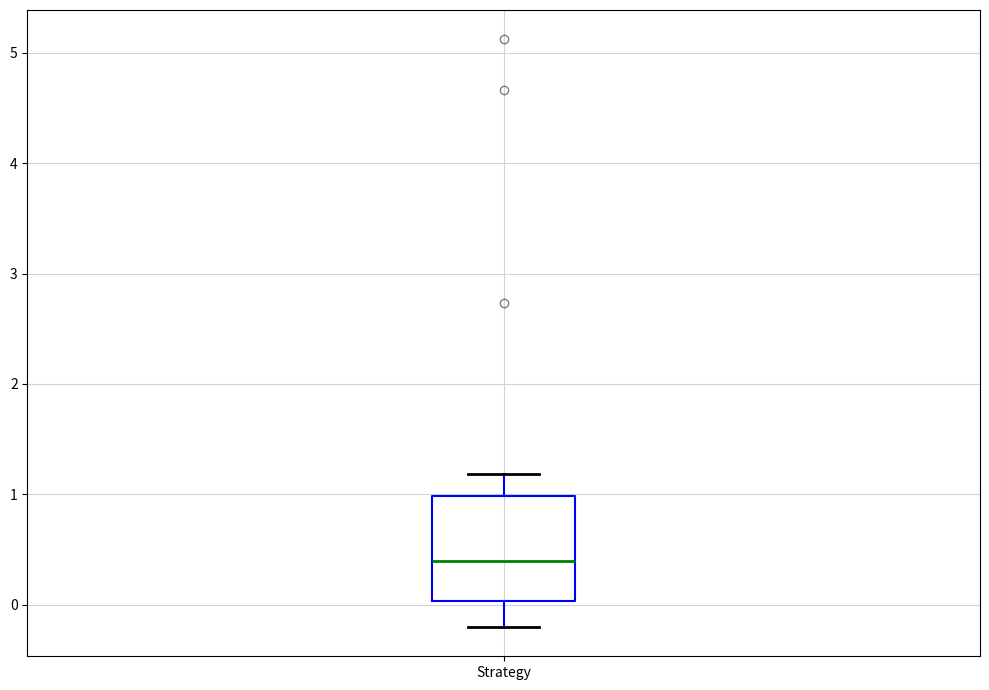

Where does the median line of the box for Strategy sit on the y-axis? The values are not printed on the chart, so give them approximately, as read against the axis.

0.4